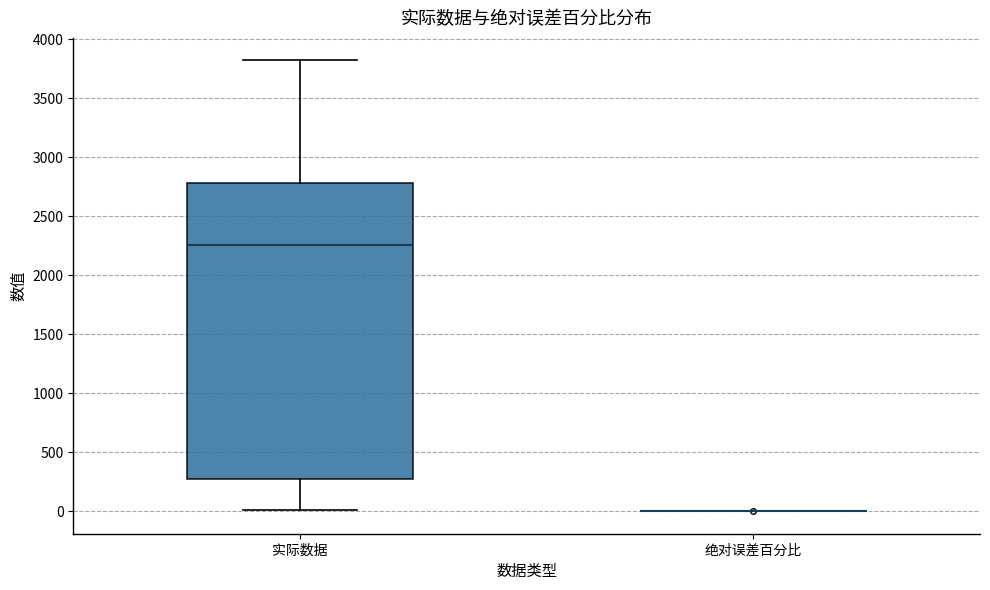

Which box is the tallest, from its lower edge to its upper edge?

实际数据